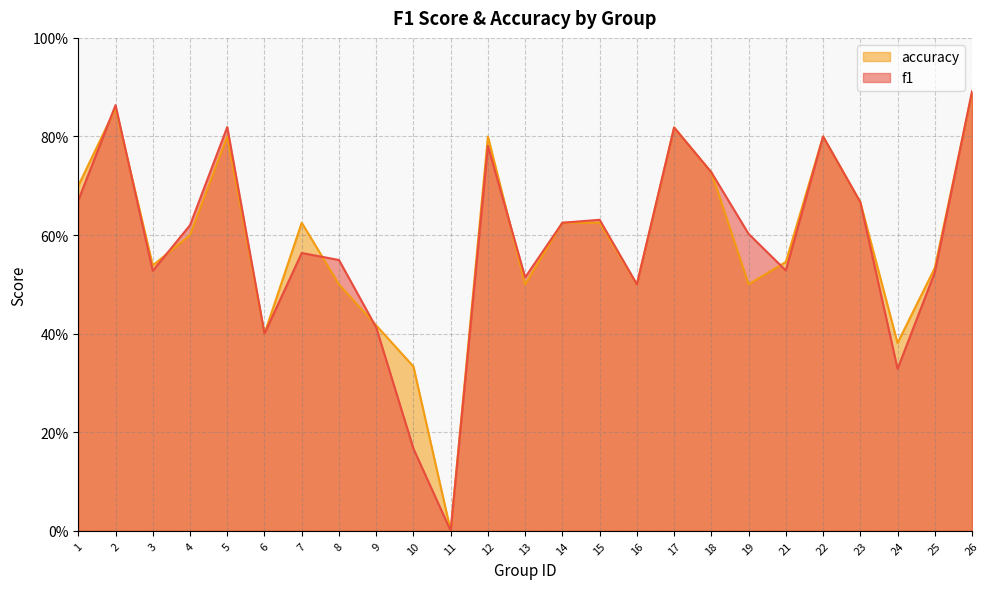

Where is f1 nearest to the value 0?

11